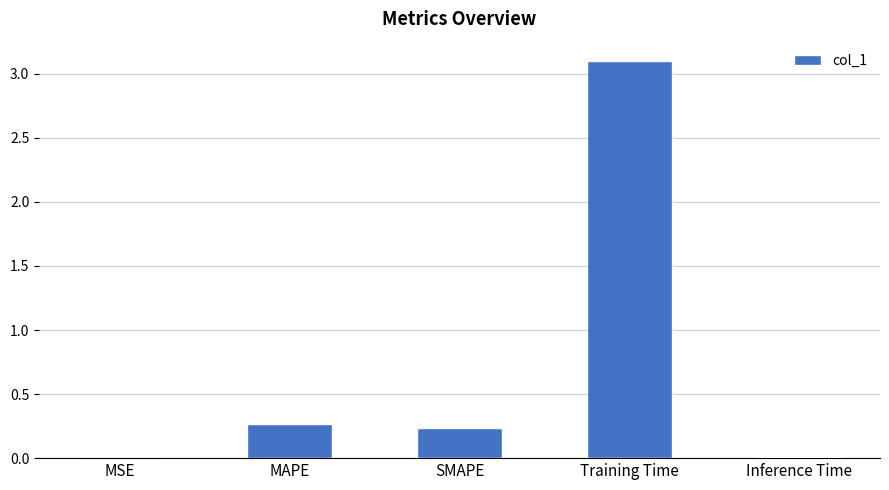

The value at MAPE is 0.4. True or false?

False